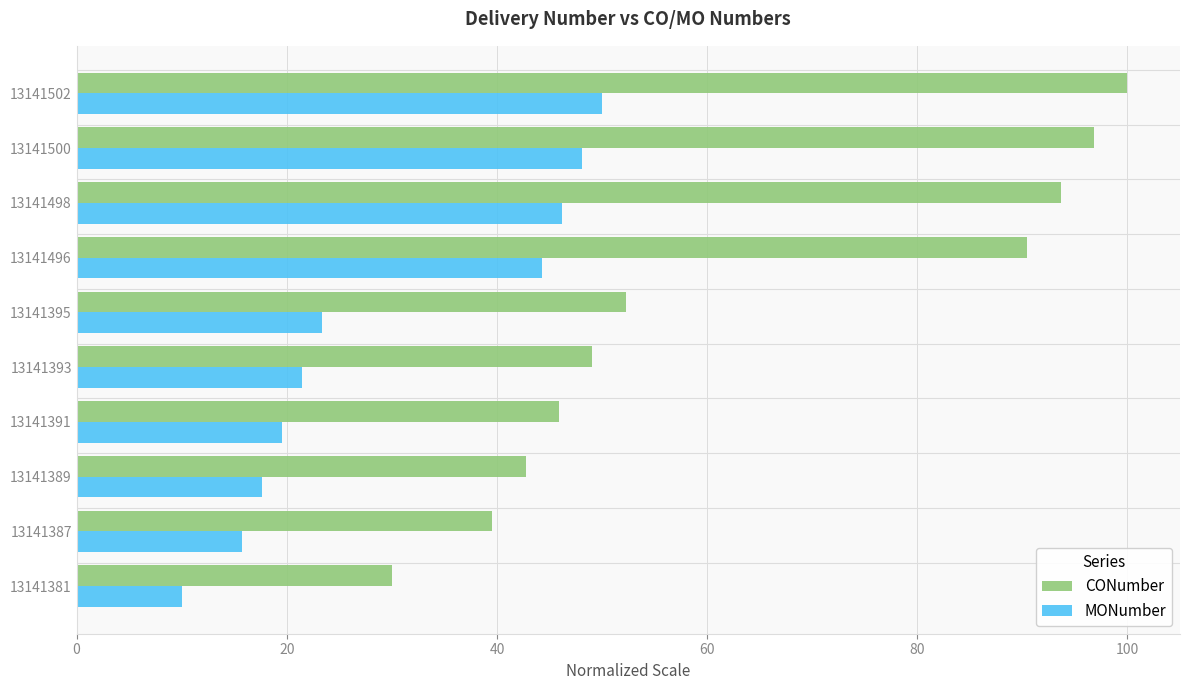

What is the difference between the highest and lowest values at 13141496?

46.2